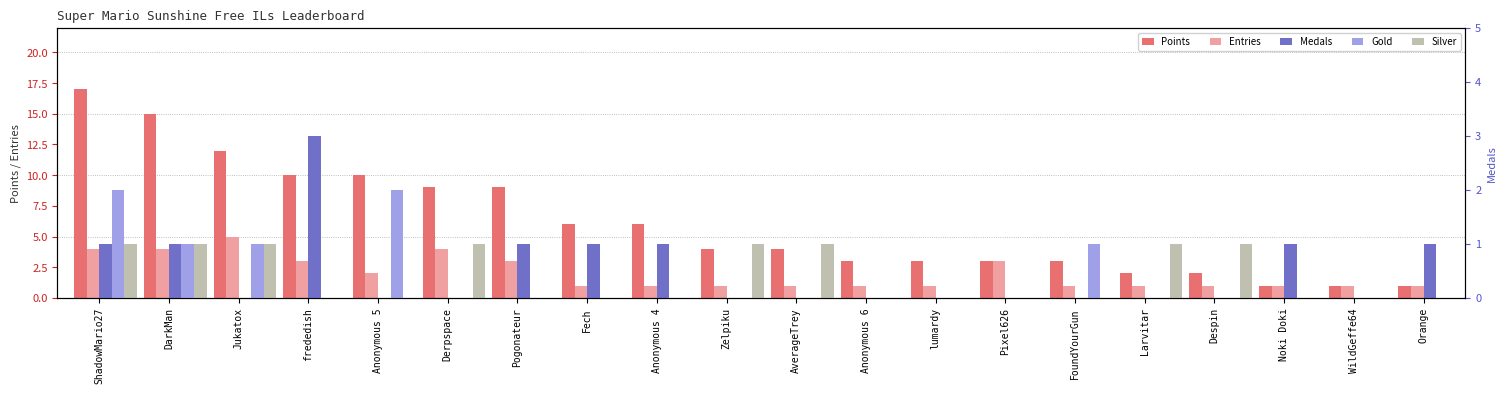

At which label is Silver closest to 0?

frededish